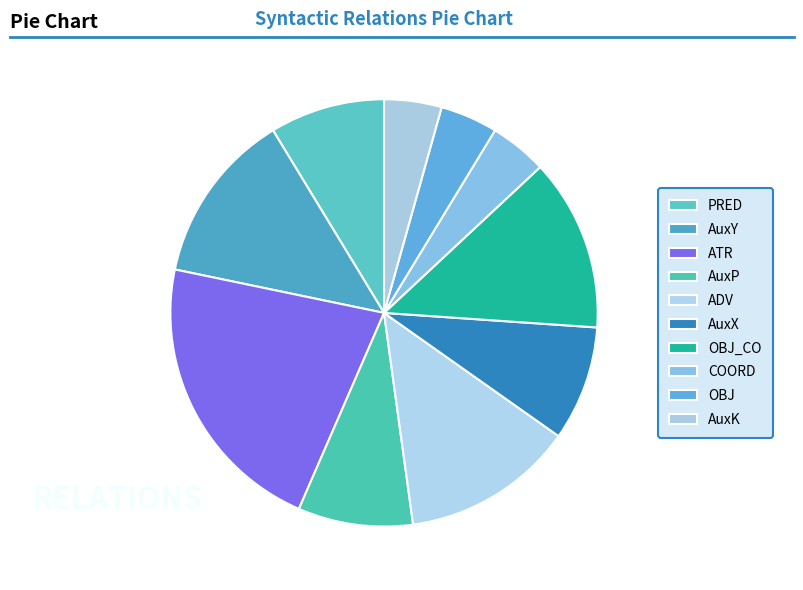

Which category has the biggest portion of the pie?

ATR